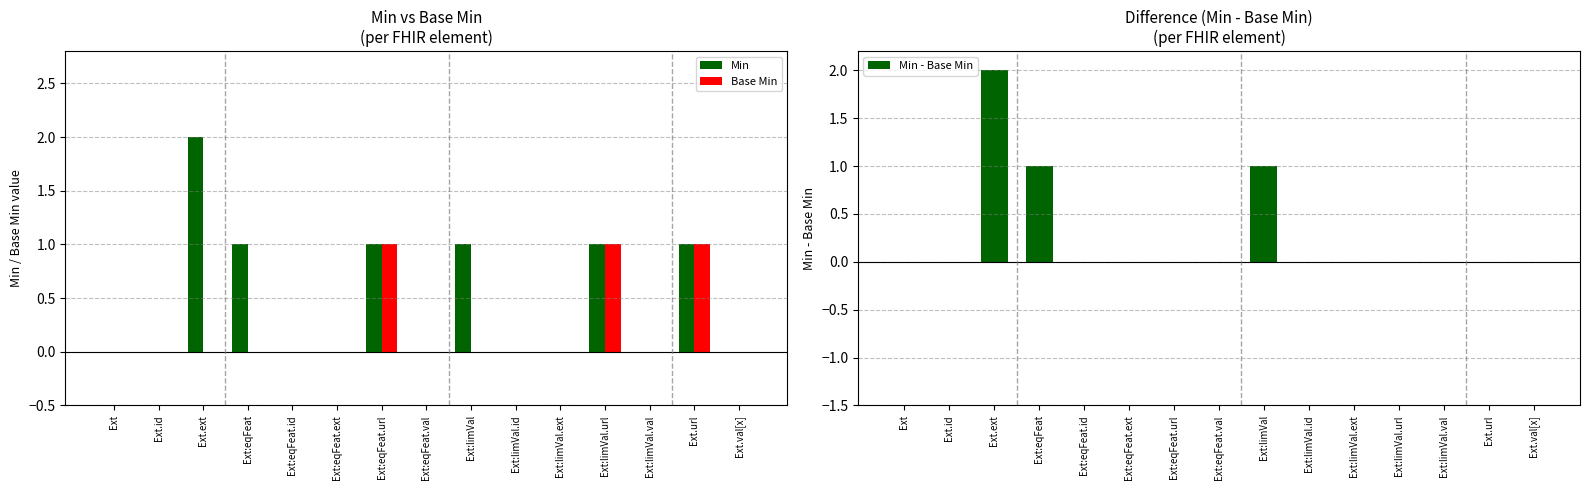

What value does the Base Min series have at Ext:eqFeat.url?

1